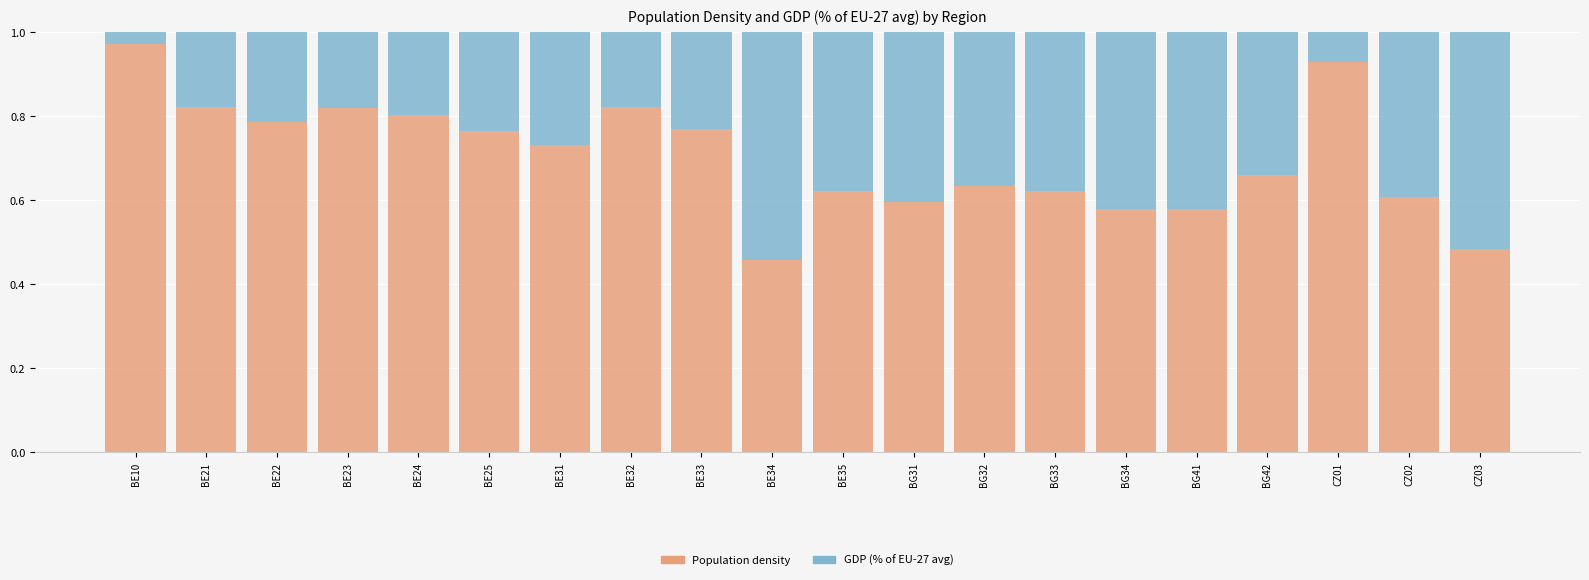

At which label does Population density reach its minimum?

BE34